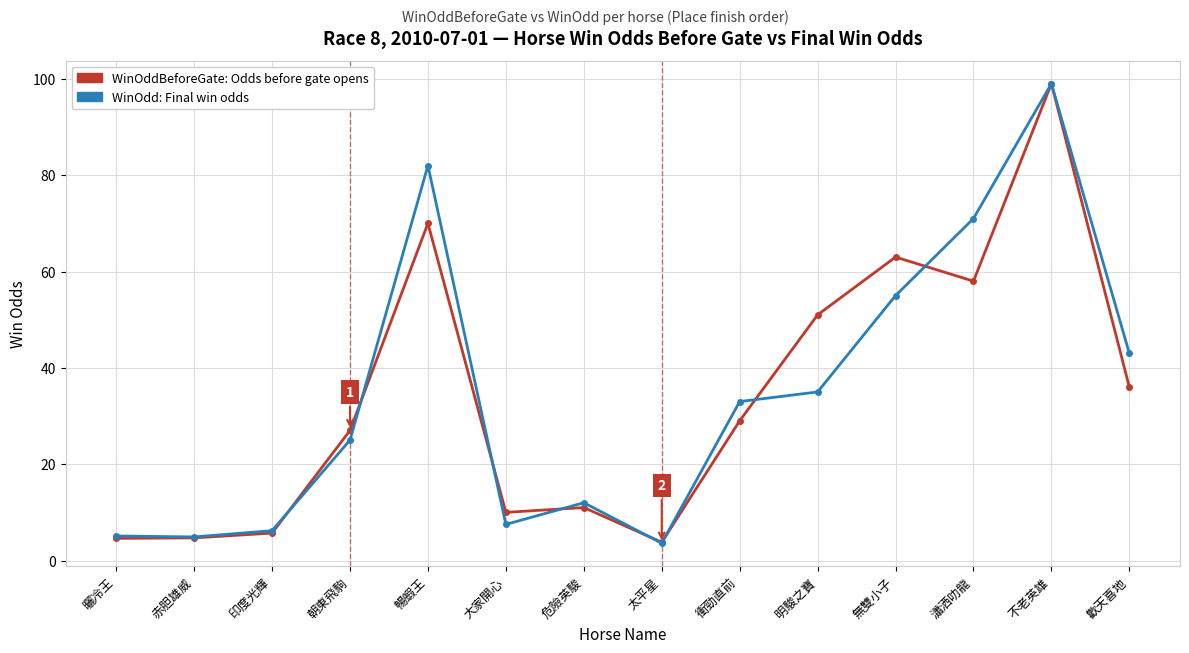

What is the total value across all series at 太平星?

7.4